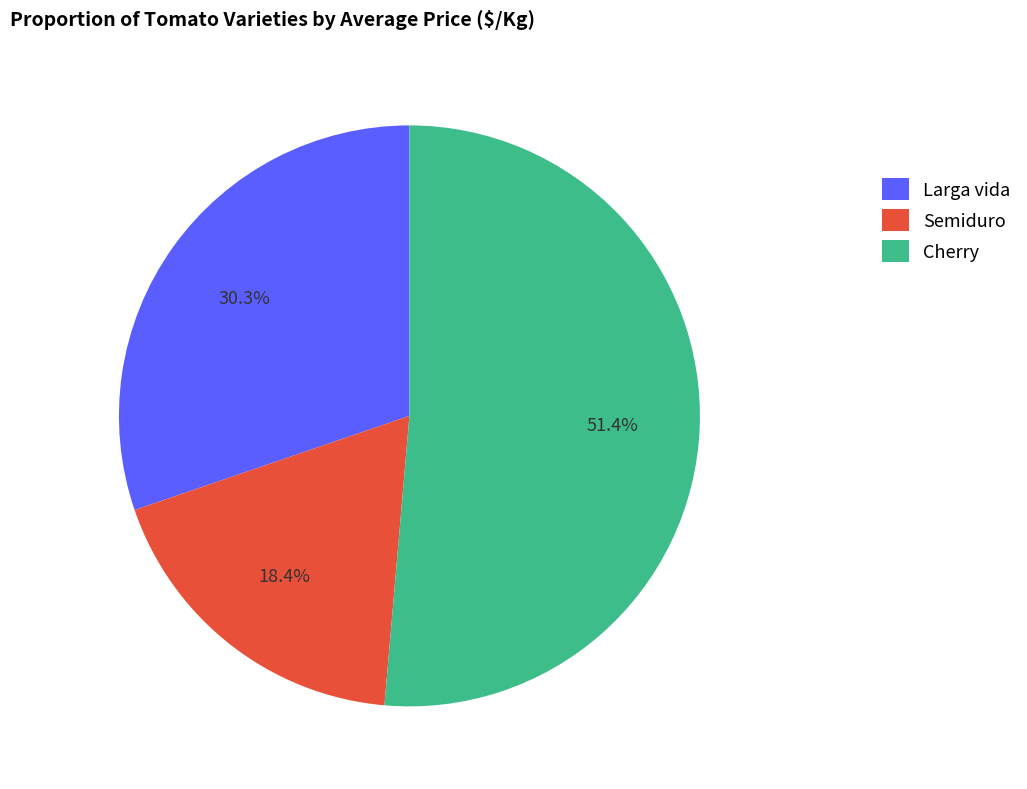

How many segments does this pie chart have?

3